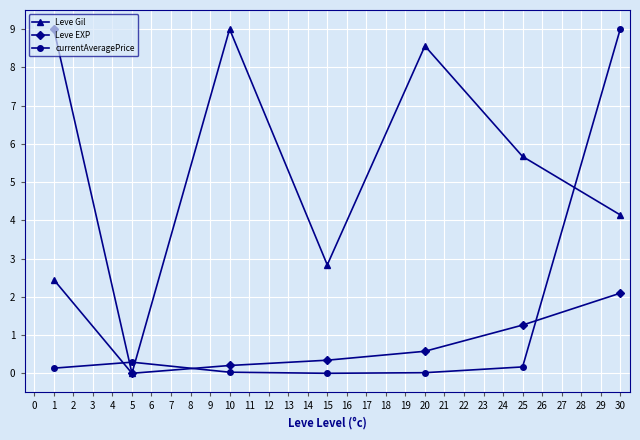

What is the difference between the maximum and minimum values in the Leve EXP series?

9.0